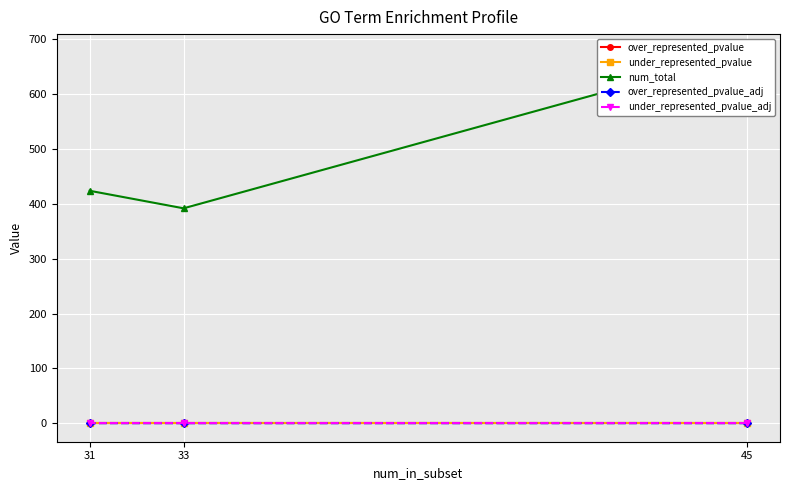

What is the value of the under_represented_pvalue point at the 1st from the left?

1.0